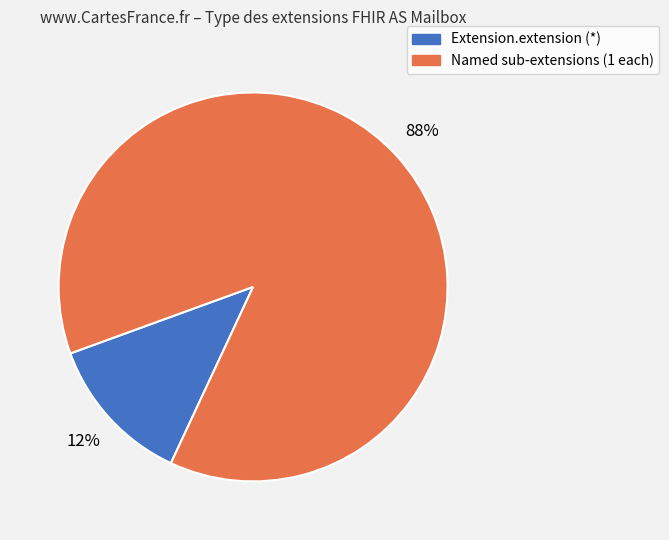

How many segments does this pie chart have?

2